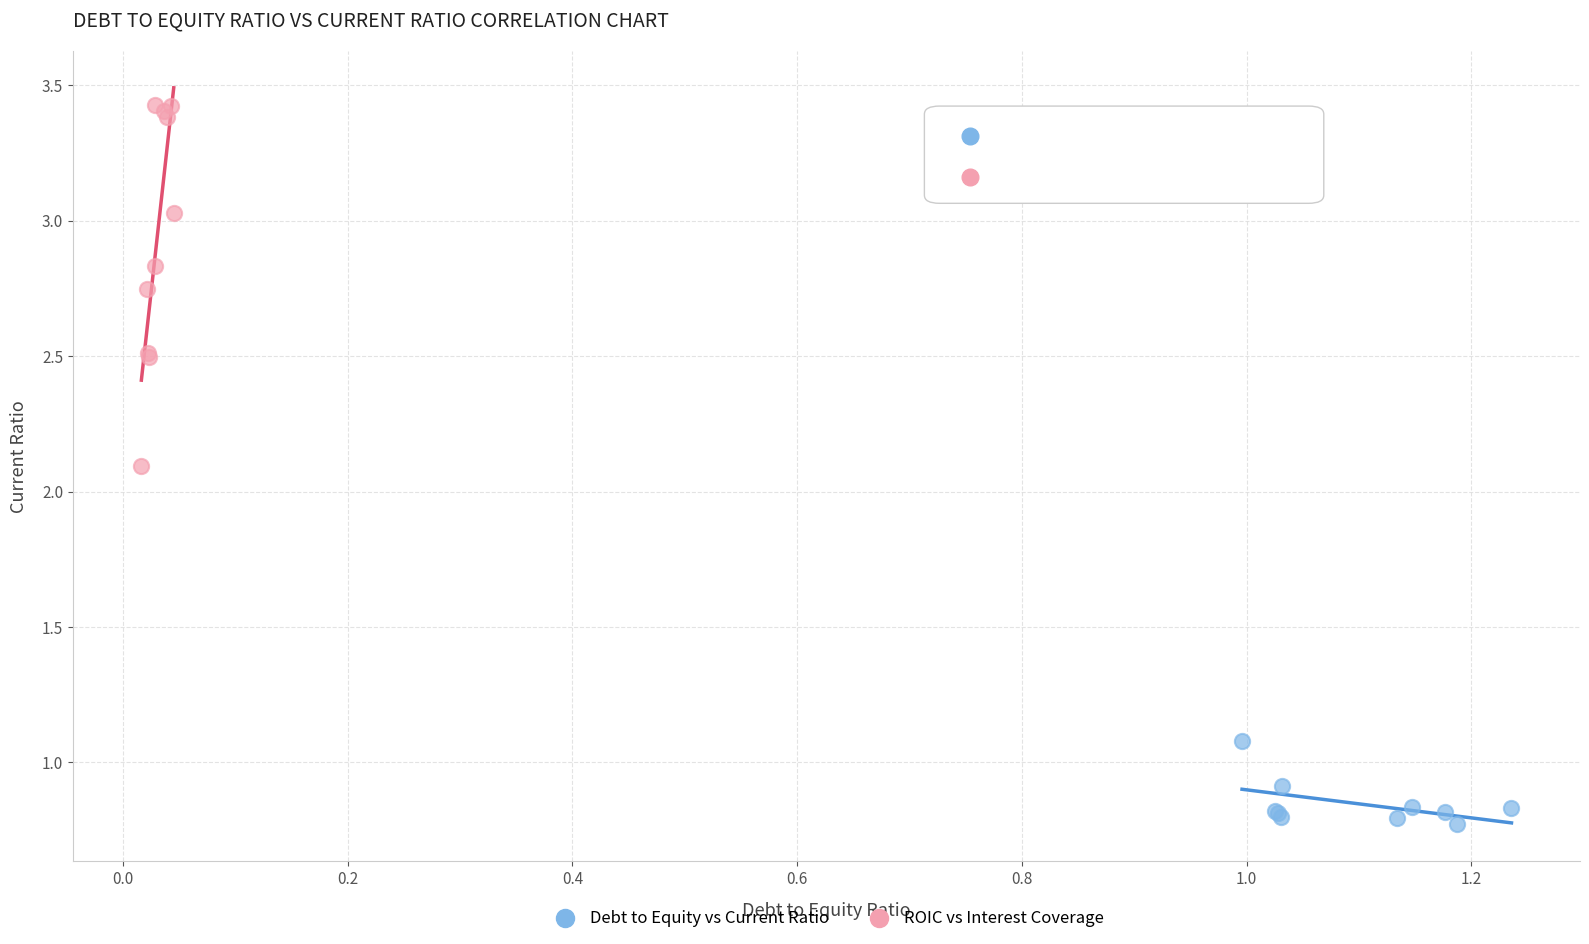

What are all the series names shown in the legend?

Debt to Equity vs Current Ratio, ROIC vs Interest Coverage